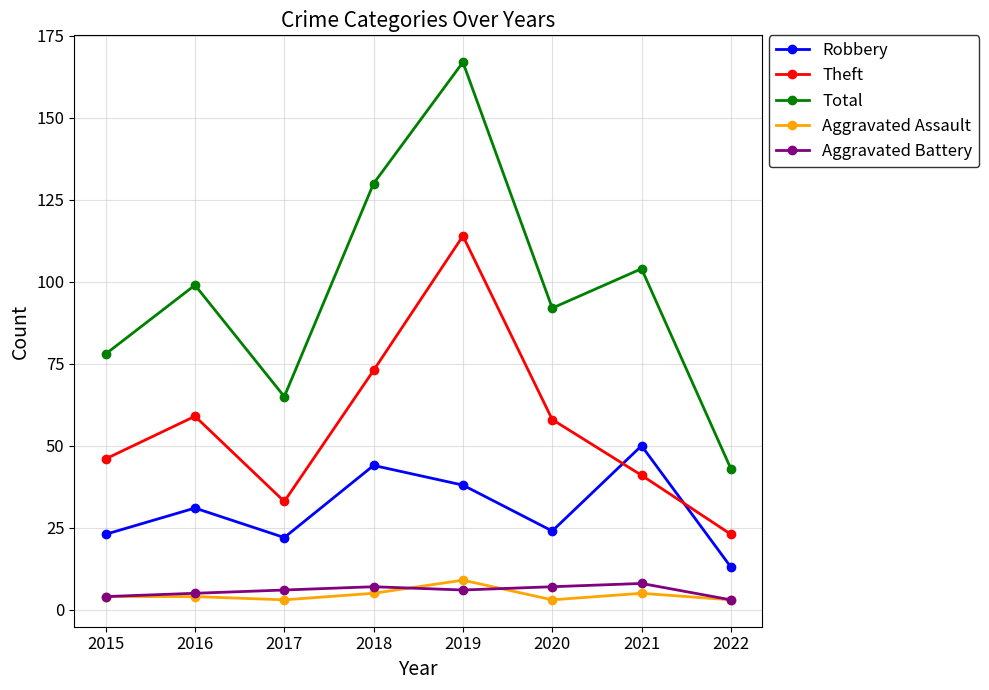

True or false: Robbery and Aggravated Assault cross at least once.

False